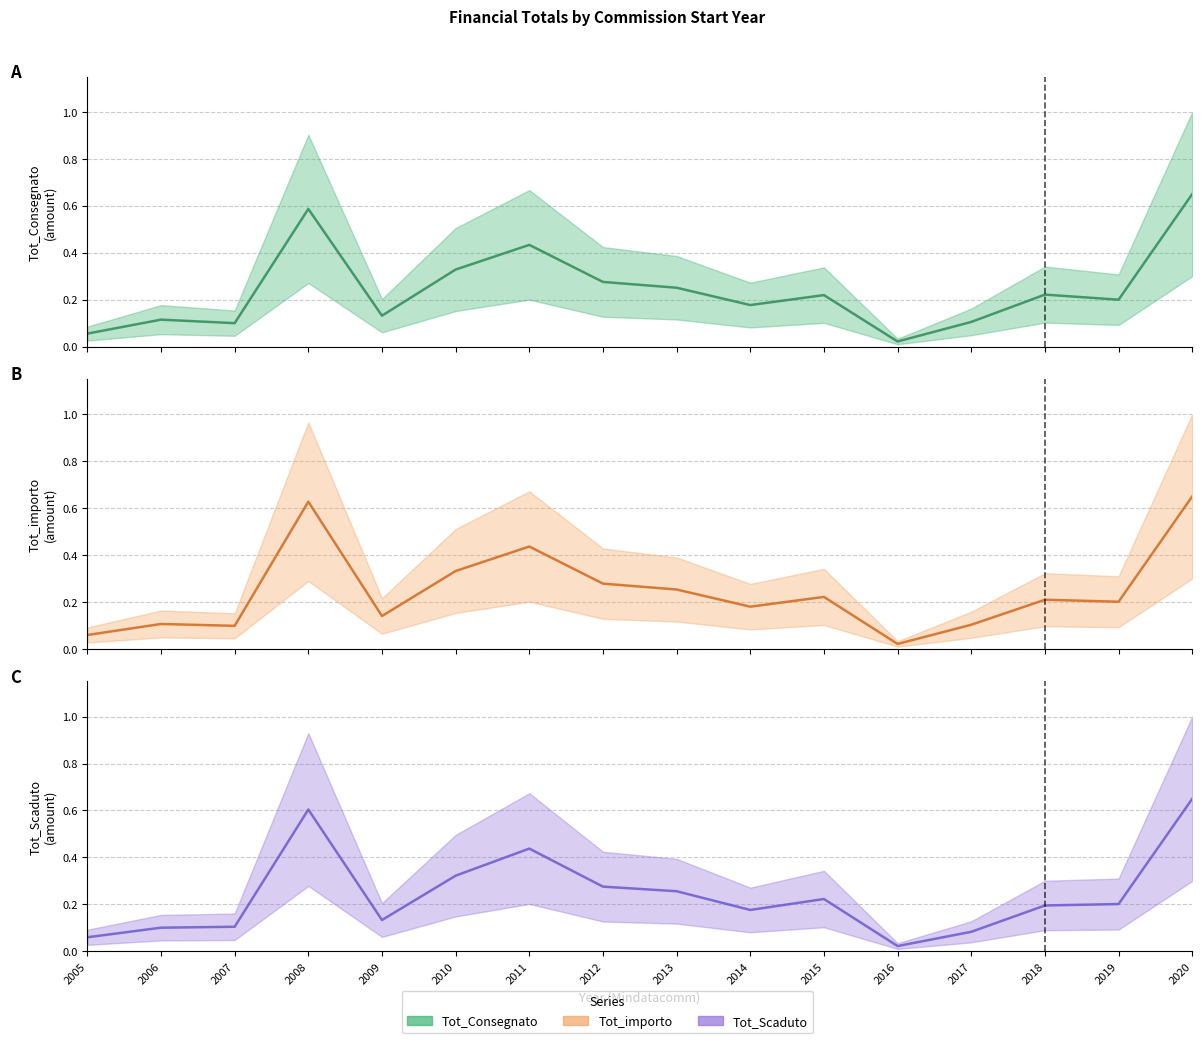

Is it true that Tot_importo (mid) equals 0.1 at 2007?

True